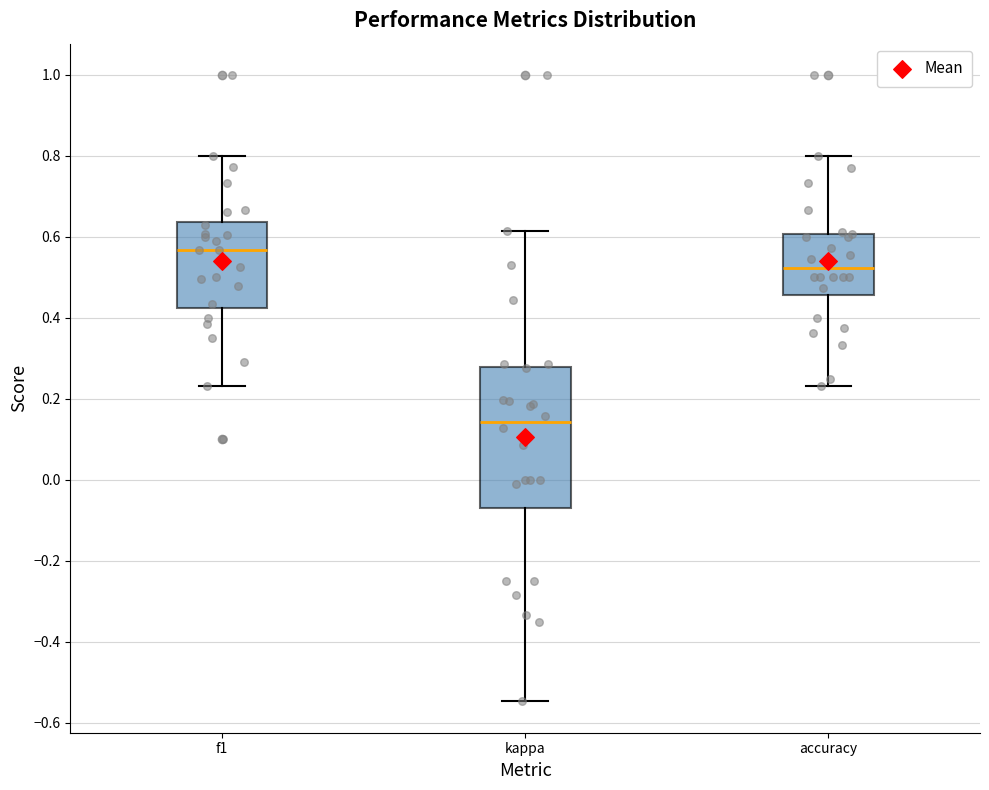

Where does the lower whisker of the box for kappa end on the y-axis? The values are not printed on the chart, so give them approximately, as read against the axis.

-0.54